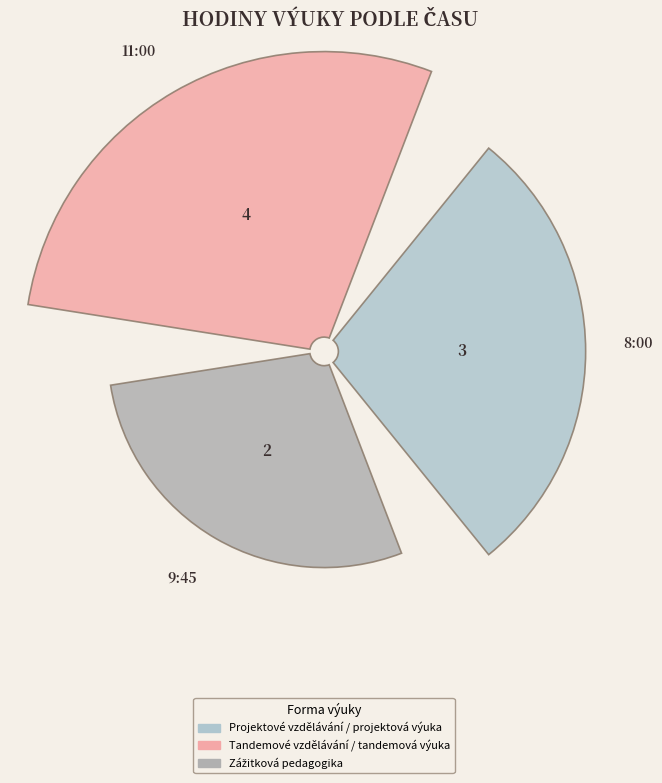

How many segments does this pie chart have?

3